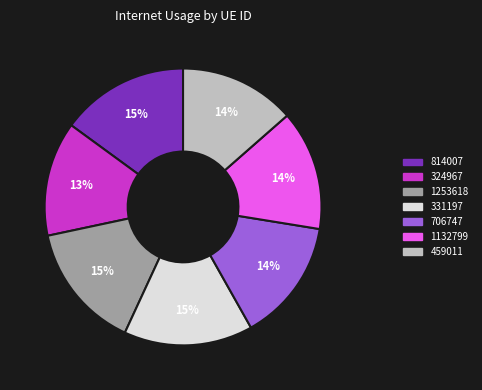

How many segments does this pie chart have?

7